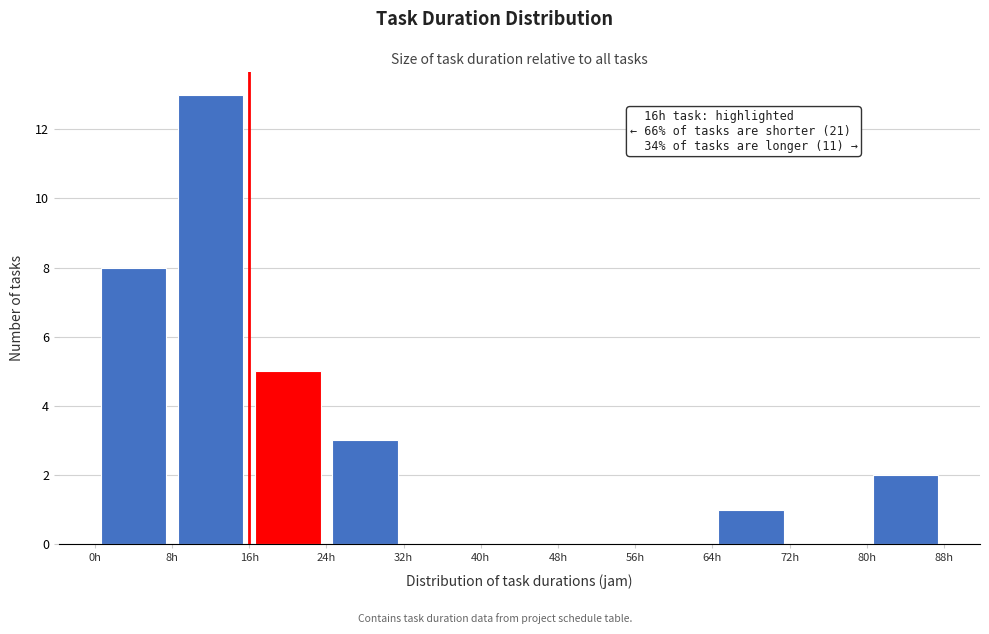

Which range on the x-axis has the tallest bar?

8 to 16